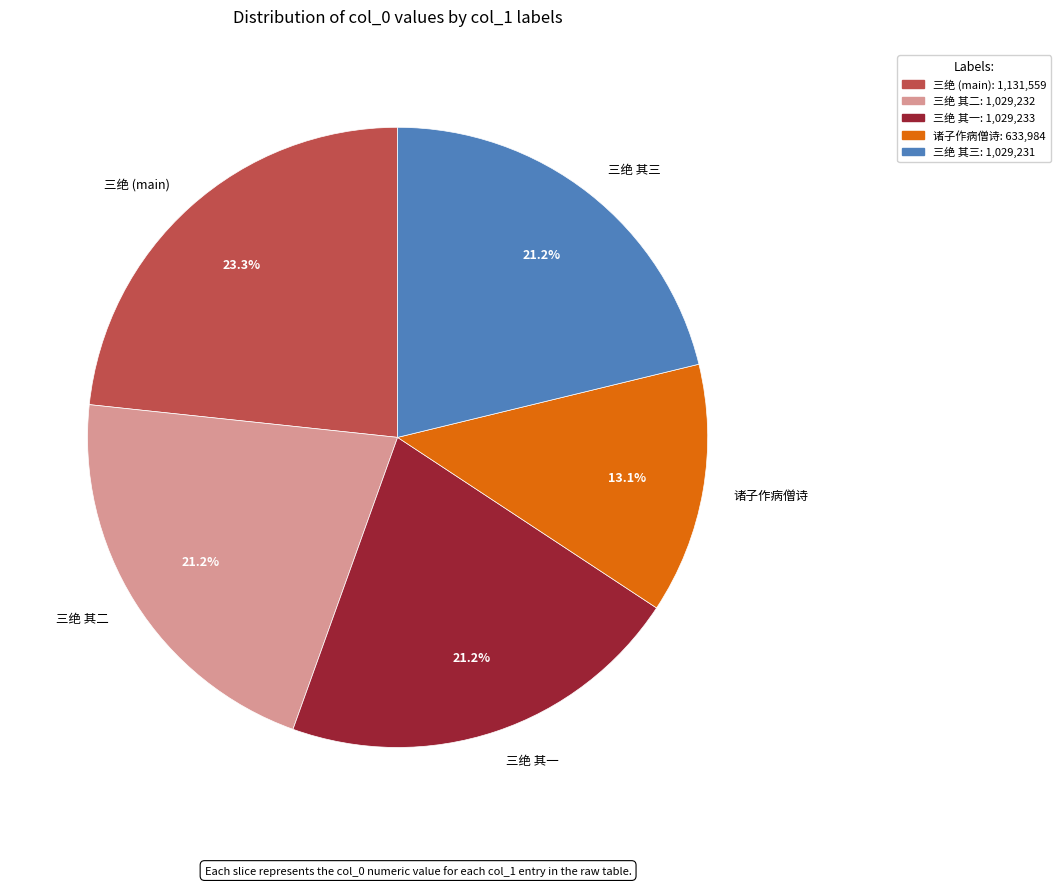

How many segments does this pie chart have?

5